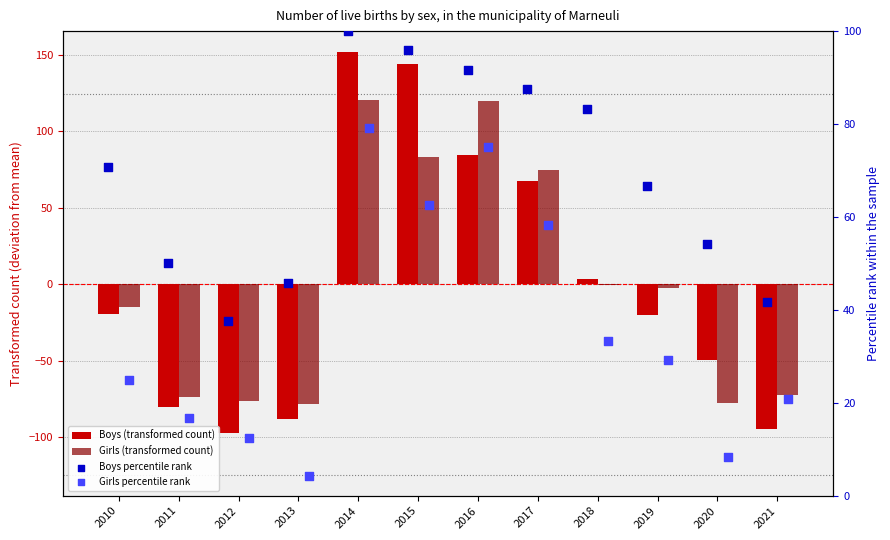

At which category is the sum across all series the highest?

2014